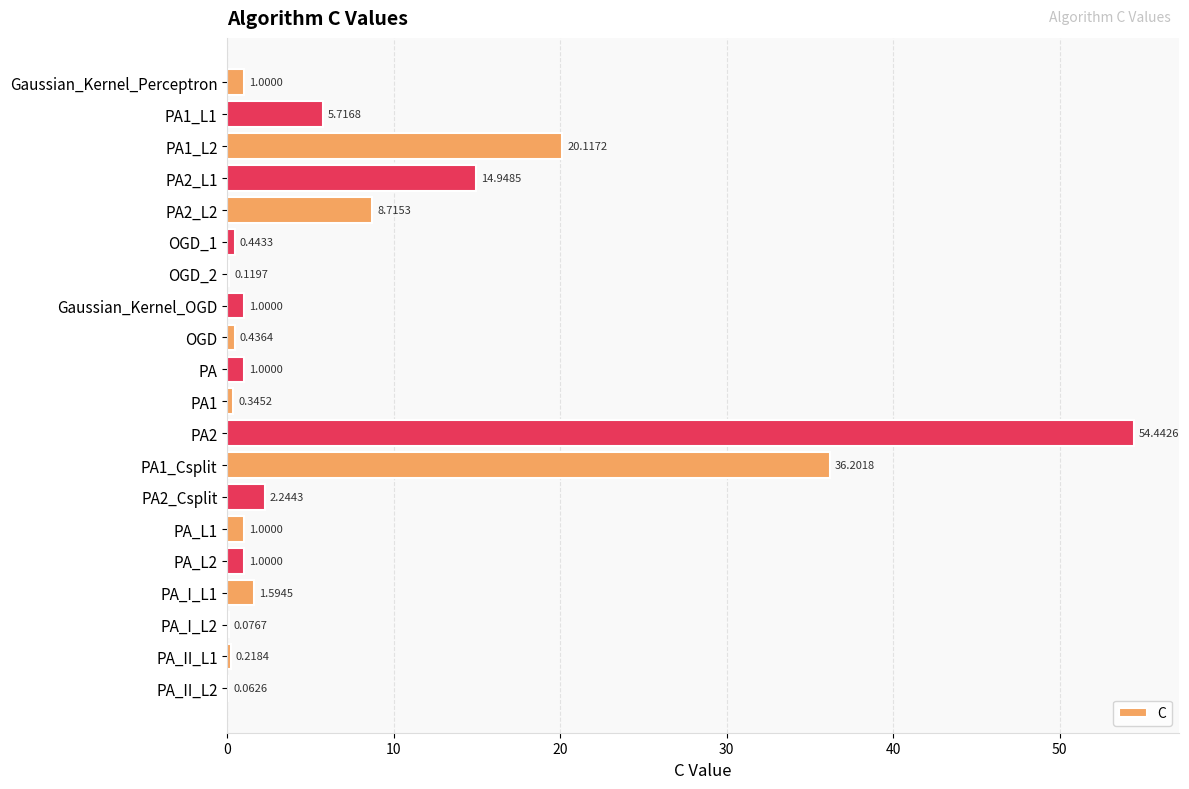

What is the sum of all values?

150.7